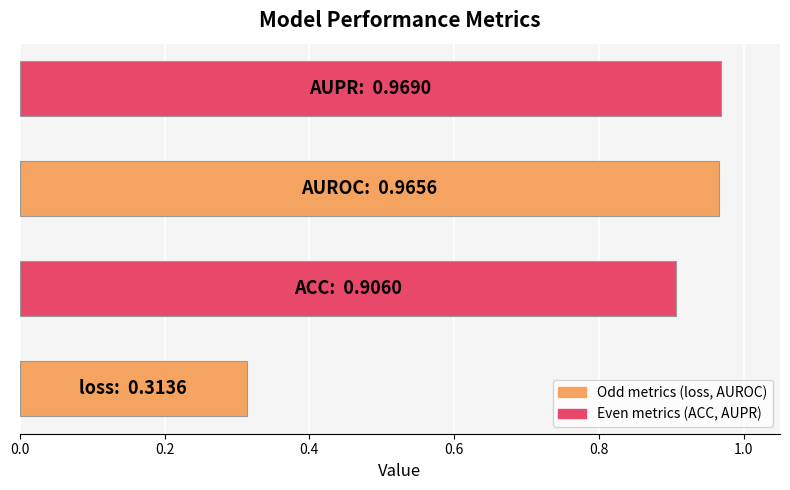

What is the average value?

0.8